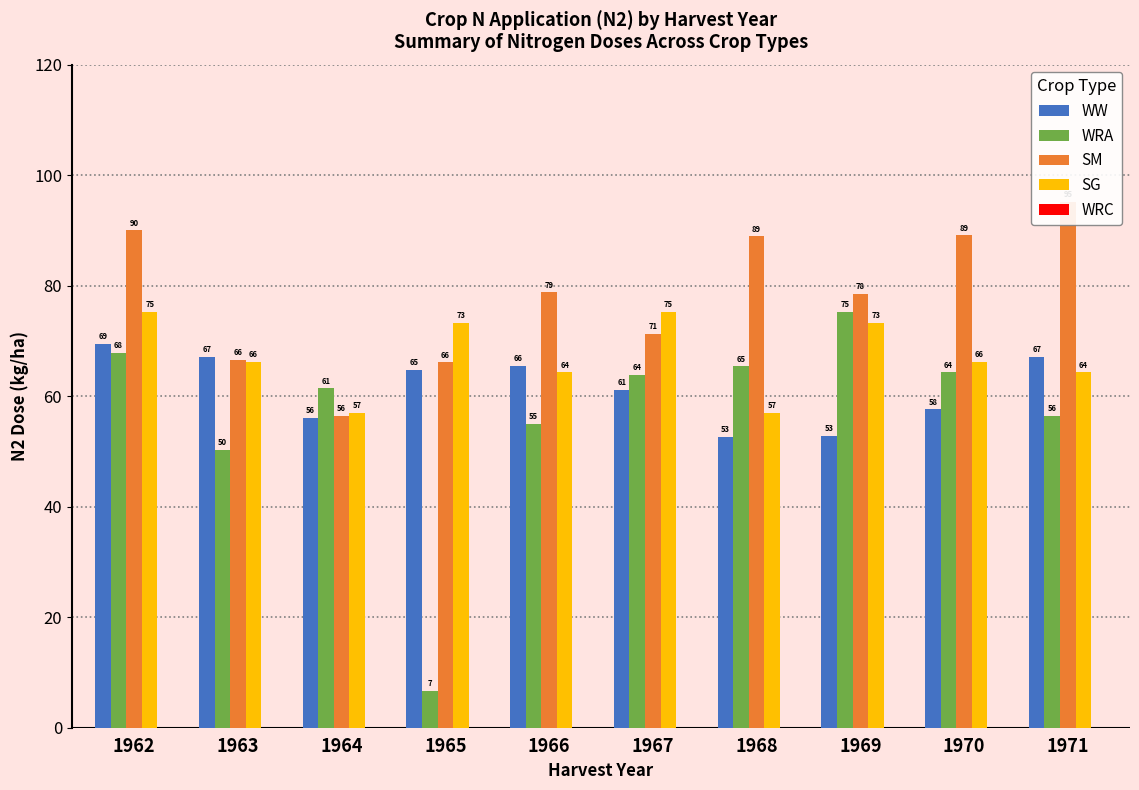

What is the total value across all series at 1969?

279.8